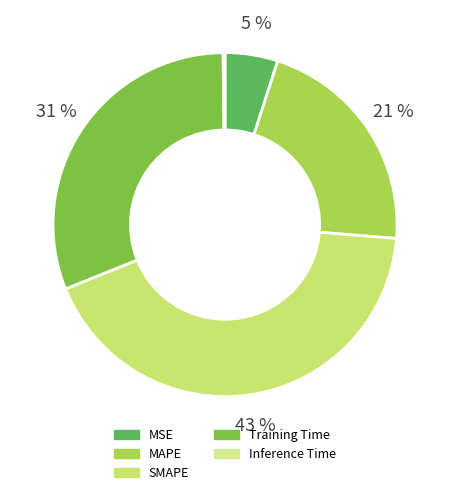

To the nearest percent, what is the combined percentage of Training Time and MSE?

36%